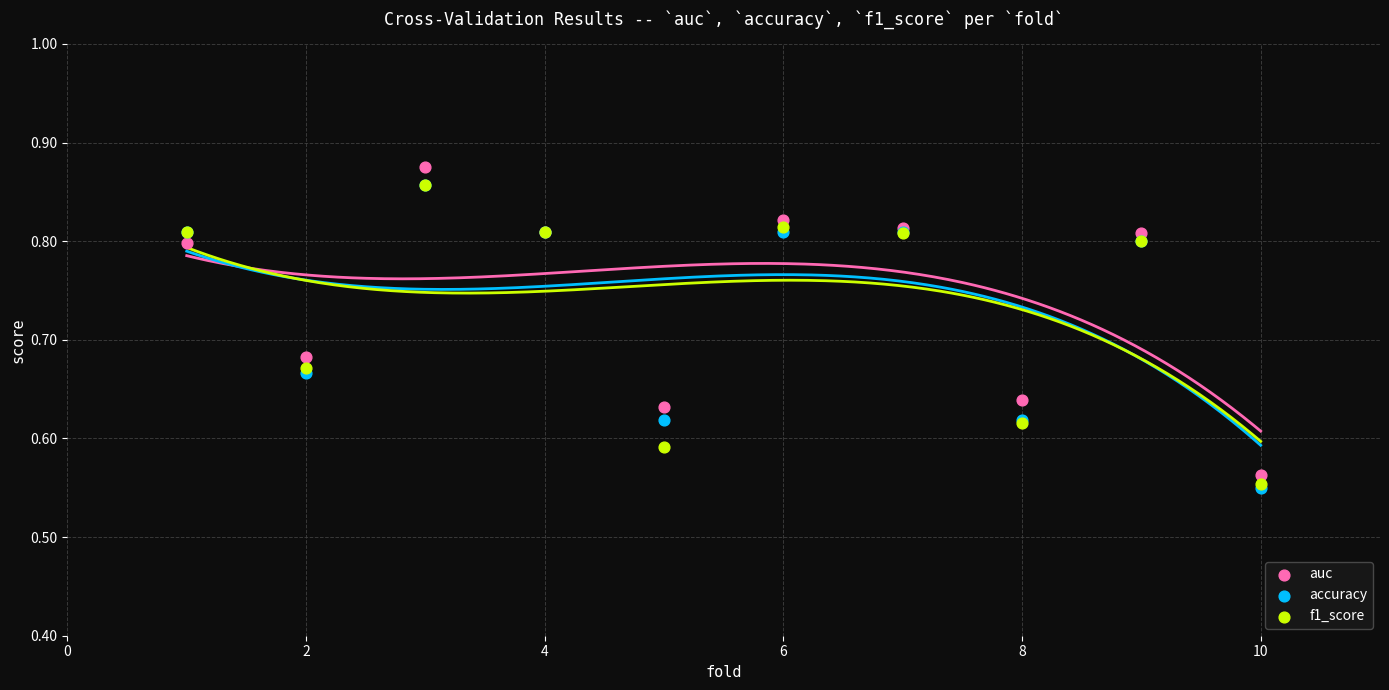

Which series has the largest Y range (max minus min)?

auc